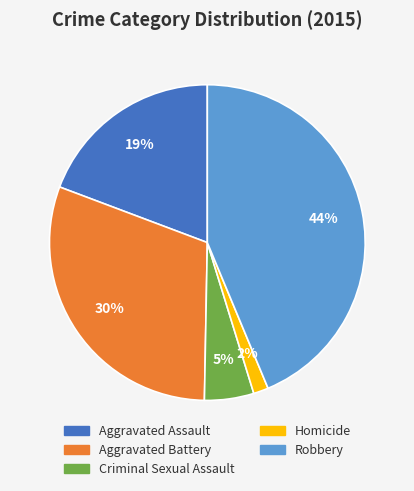

How many slices are in this pie chart?

5